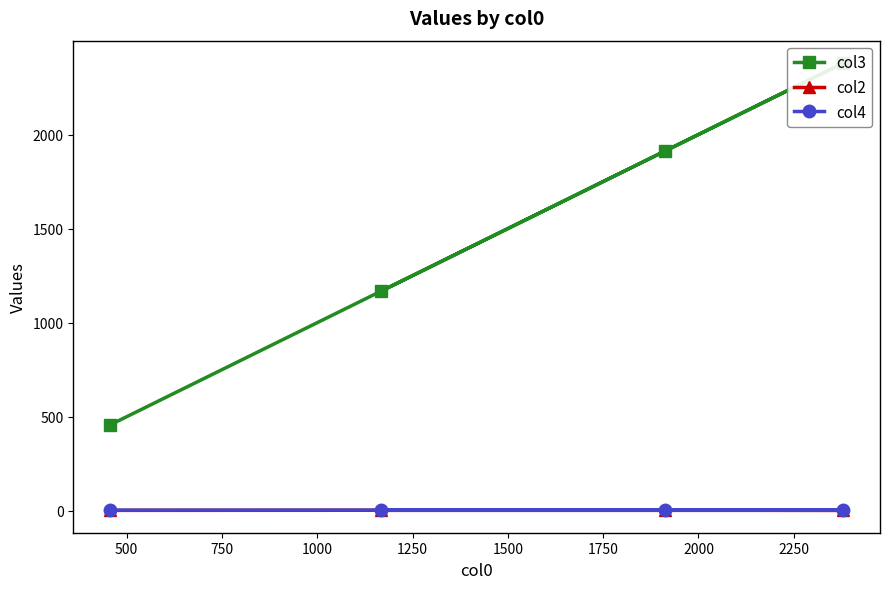

How many values in the col4 series are below 4?

1